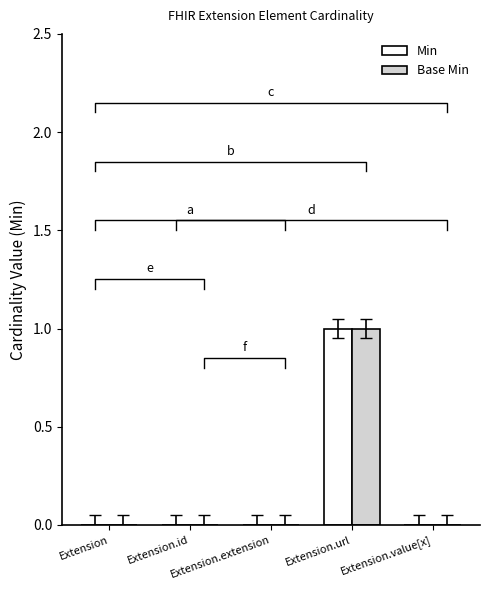

Rank the series by their maximum value, from highest to lowest.

Min, Base Min